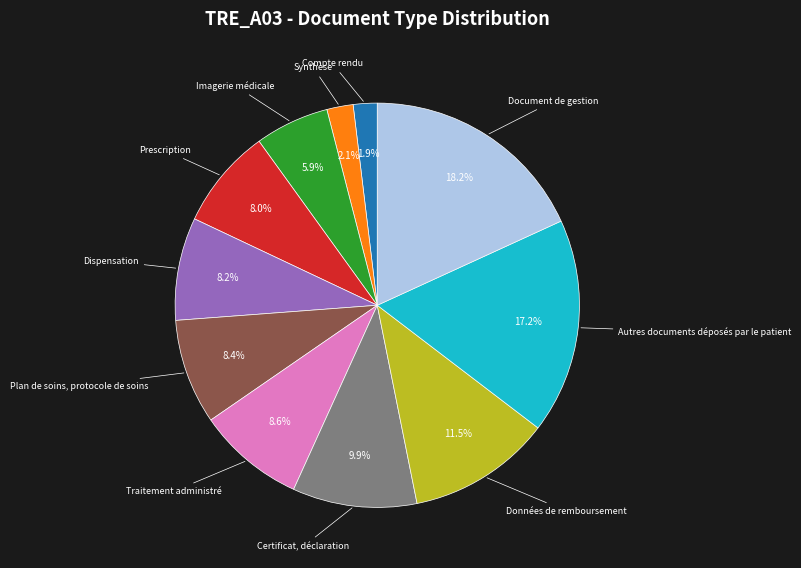

How many segments does this pie chart have?

11